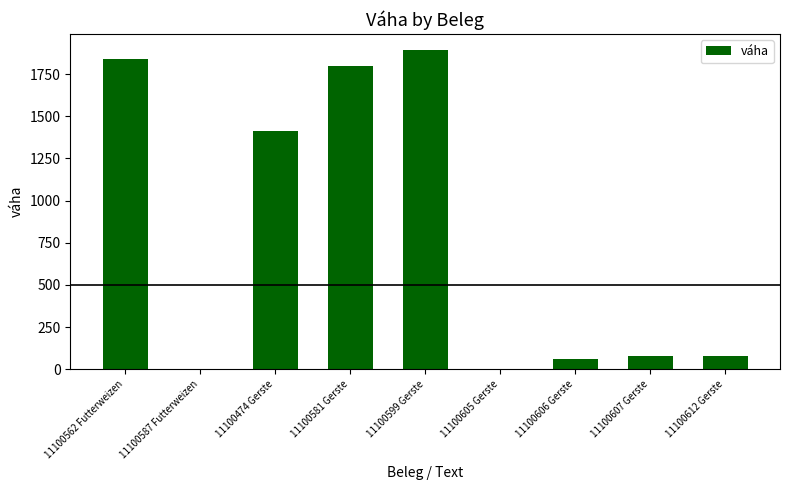

Is it true that the value at 11100607 Gerste is 76.4?

True